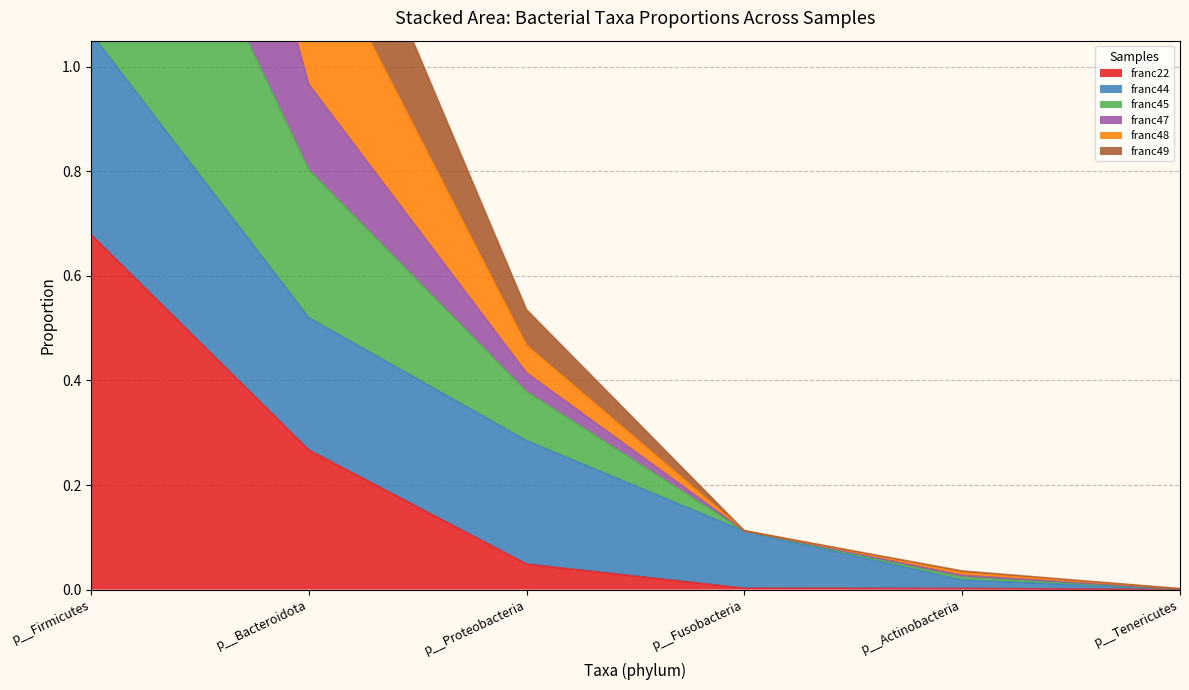

What is the difference between the franc47 values at p__Actinobacteria and p__Firmicutes?

2.5